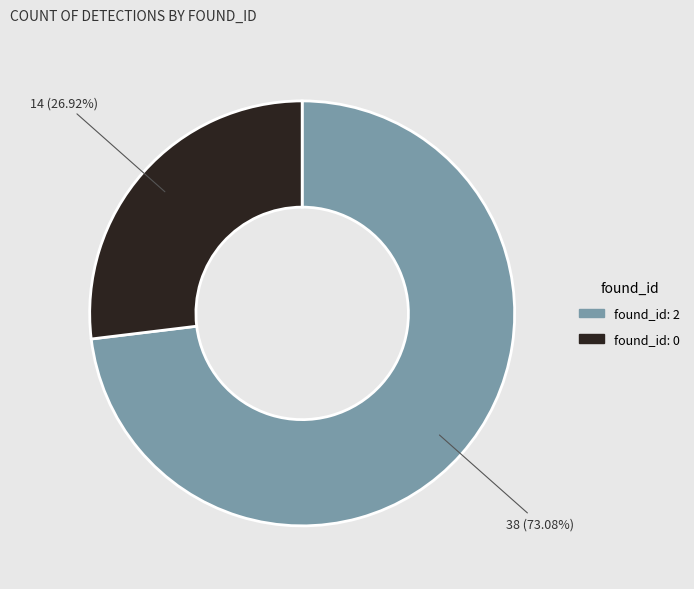

Does any single category account for the majority?

Yes